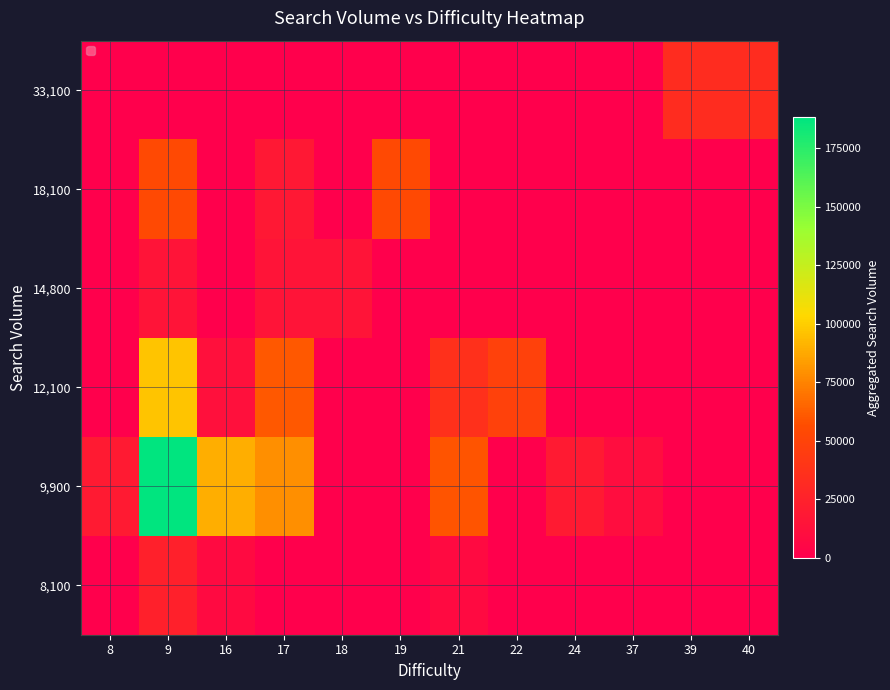

How many series are shown in this chart?

6